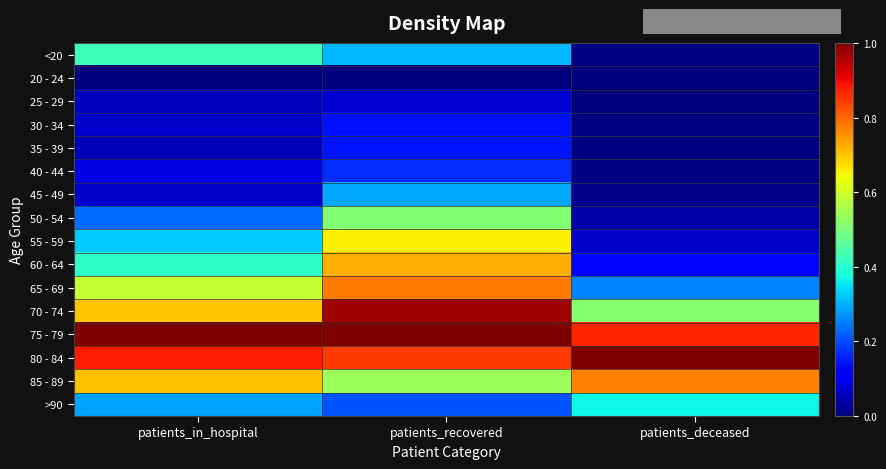

At which category does the chart reach its peak across all series?

patients_in_hospital